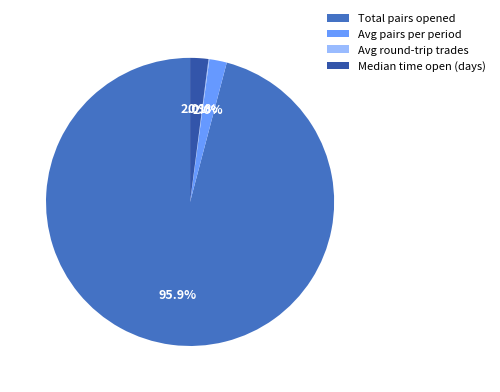

Which slice is the largest?

Total pairs opened